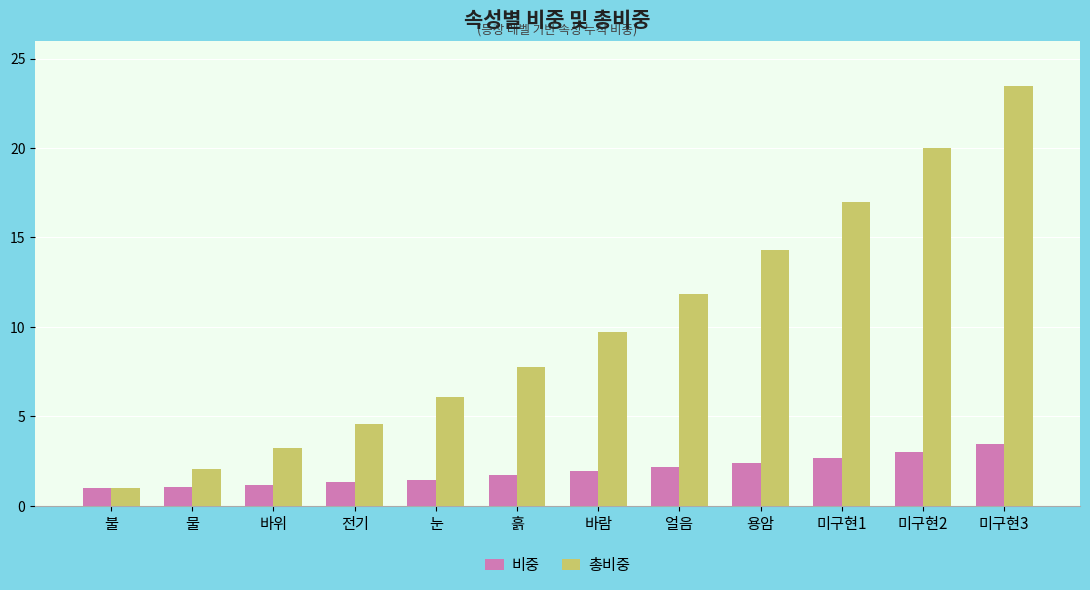

Which series has the widest spread of values?

총비중